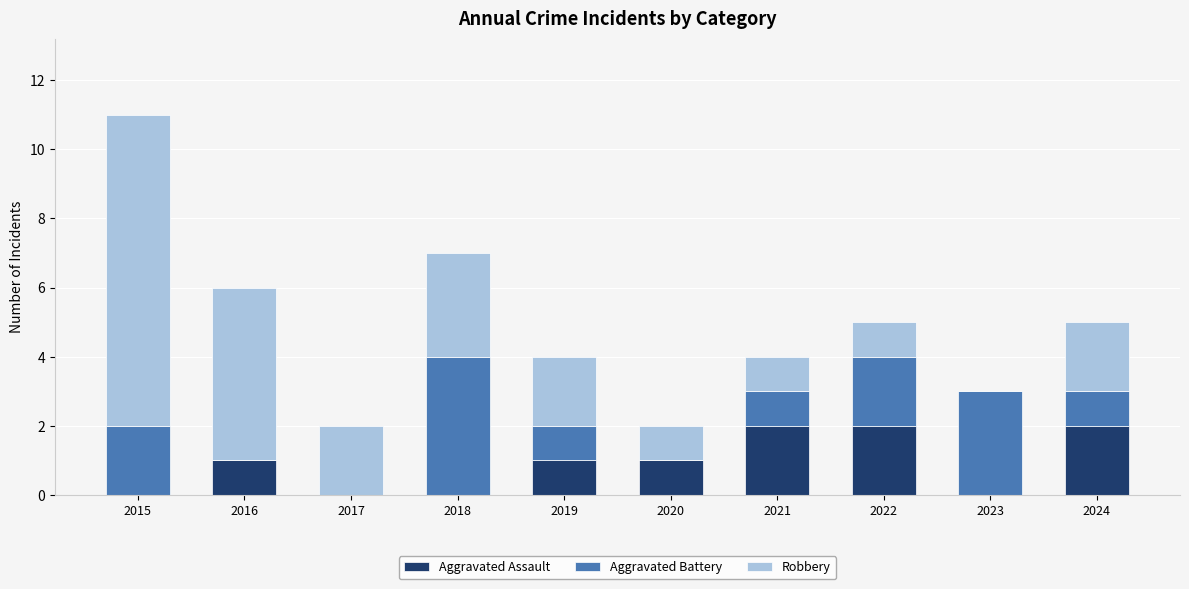

Count the number of data series in this chart.

3